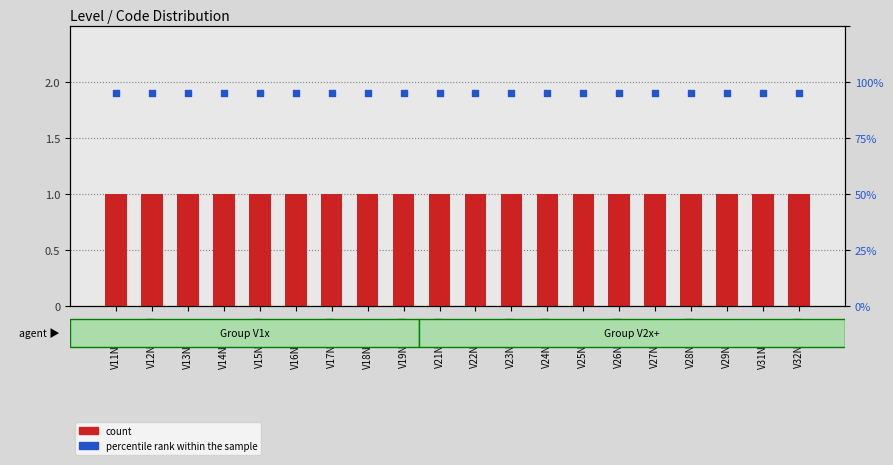

Which series has the widest spread of Y values?

count